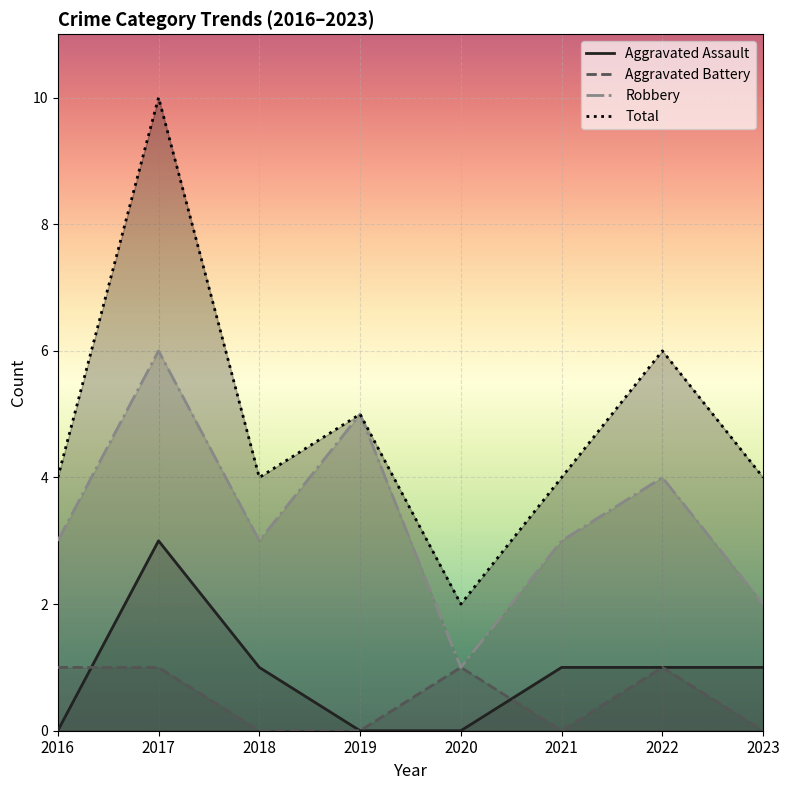

At 2016, list the series in order from largest to smallest.

Total, Robbery, Aggravated Battery, Aggravated Assault